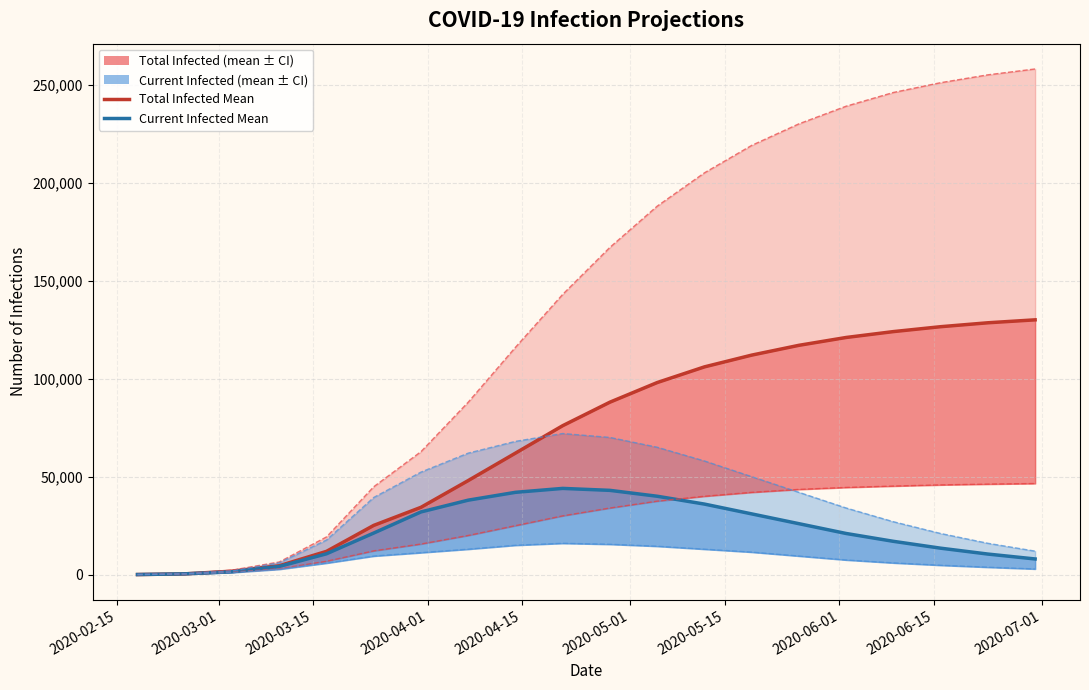

The predicted_total_infected_lower series shows 131384 at 10. True or false?

False